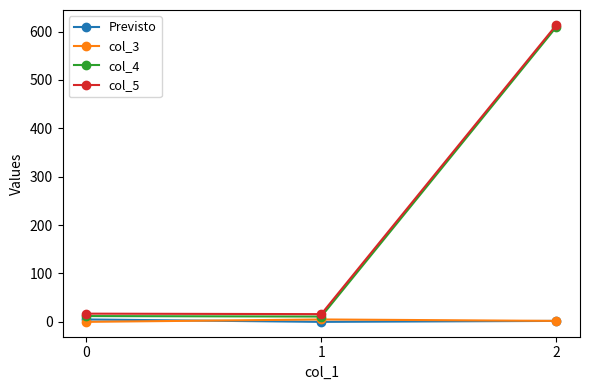

At which label is Previsto closest to 2?

2